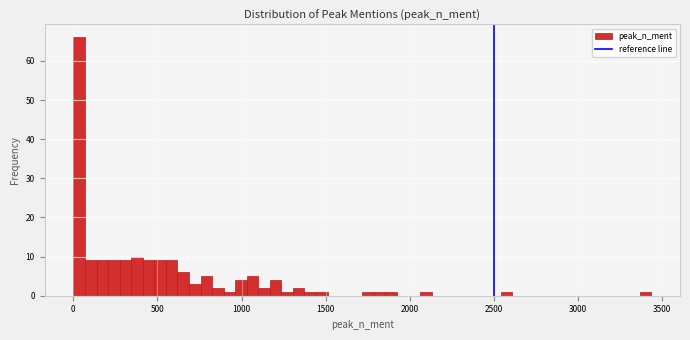

Read against the x-axis, roughly where is the centre of the tallest bar?

50